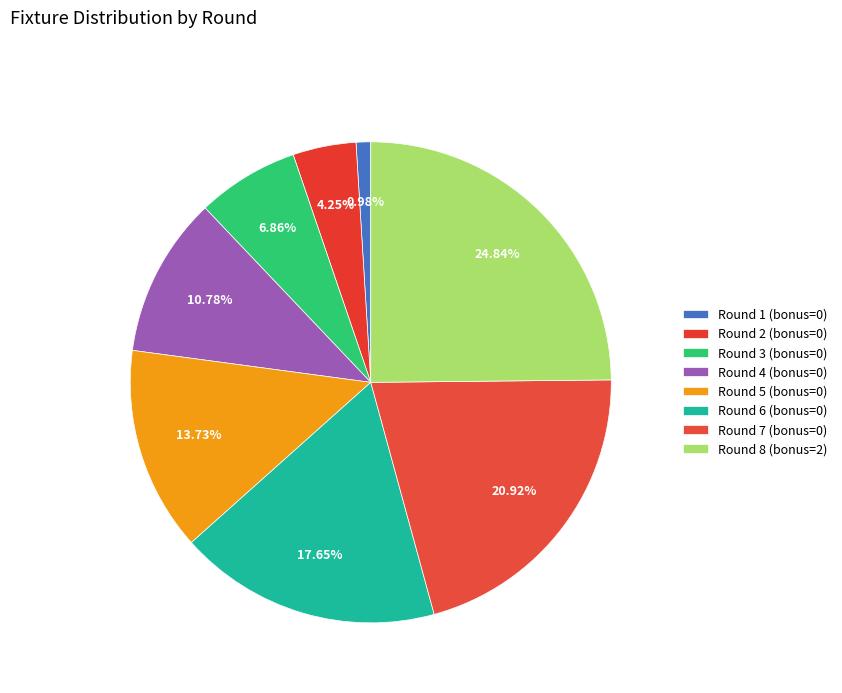

To the nearest percent, what is the difference between the Round 2 (bonus=0) and Round 3 (bonus=0) slice percentages?

3%